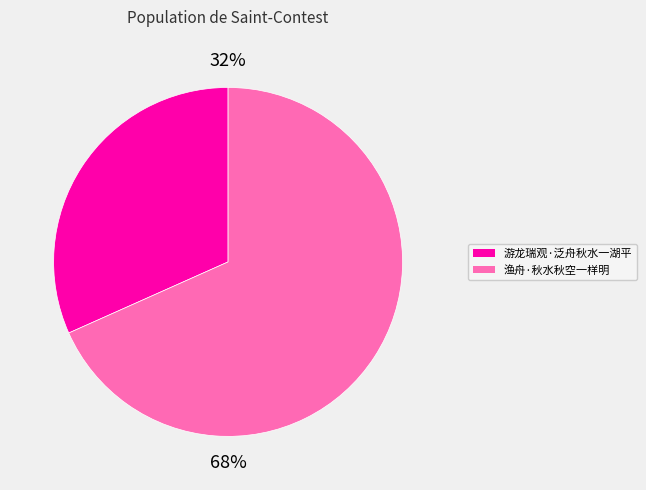

How many segments does this pie chart have?

2